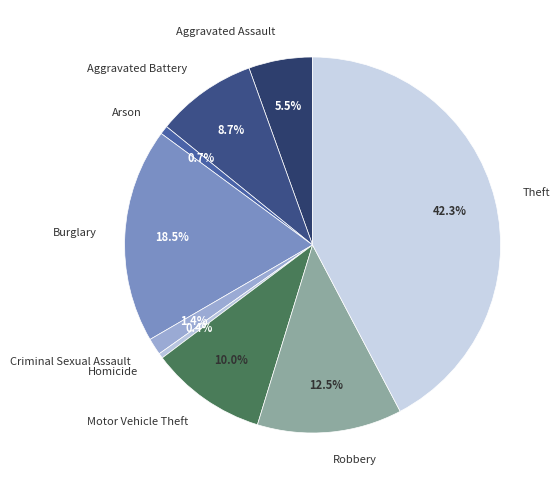

Does Theft represent more than half of the total?

No